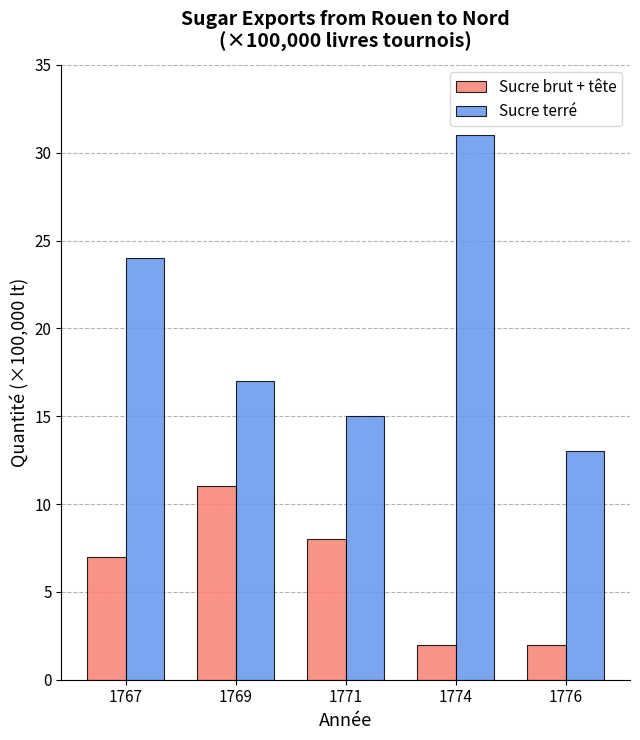

What is the approximate value of Sucre brut + tête at 1774?

2